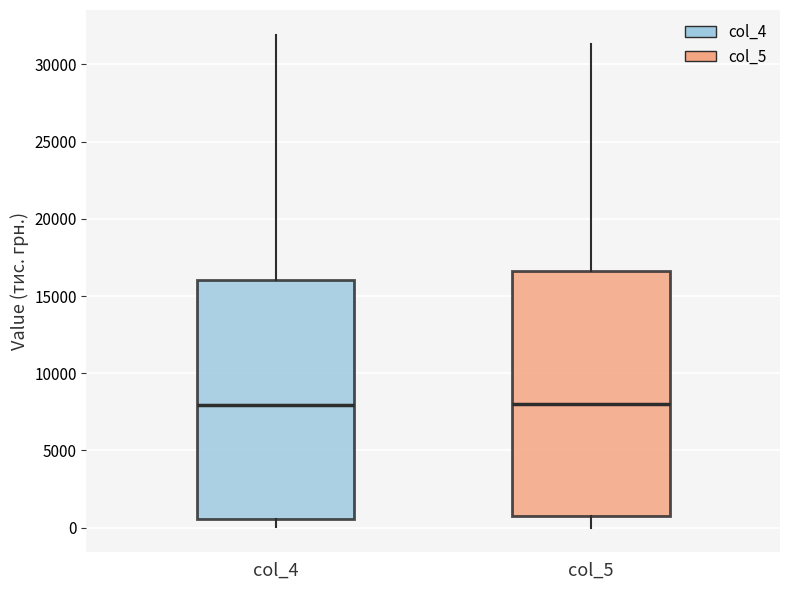

Reading left to right, read every box against the y-axis: the position of its median line, the range the box covers, and the ends of its whiskers. The values are not printed on the chart, so give them approximately, as read against the axis.

col_4: median 8000, box 500 to 16000, whiskers 0 to 32000
col_5: median 8000, box 1000 to 16500, whiskers 0 to 31500